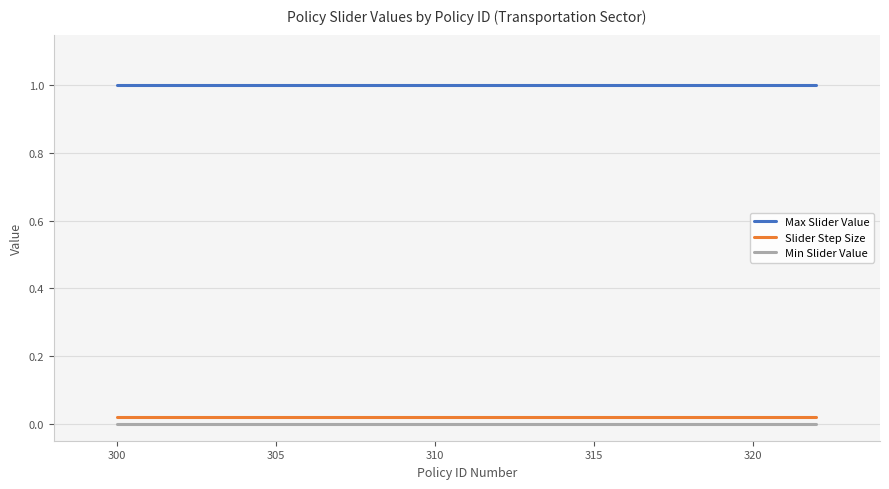

Which series has the largest total across all categories?

Max Slider Value